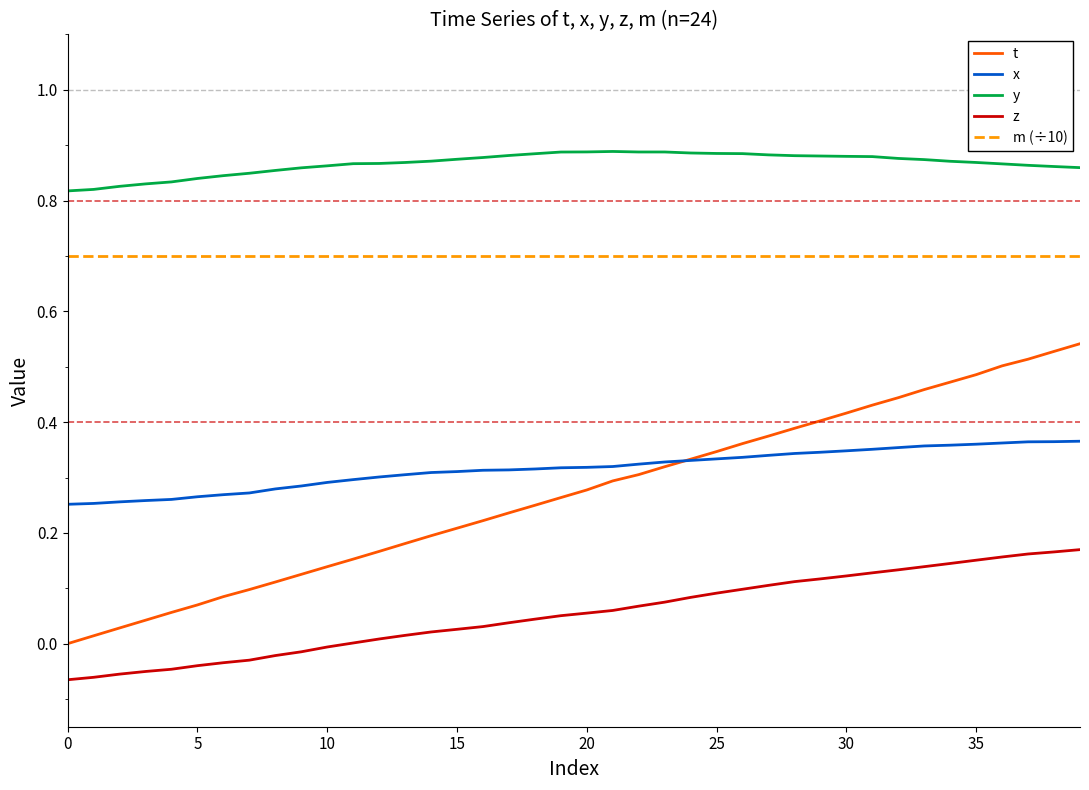

What is the maximum value for m (÷10)?

0.7